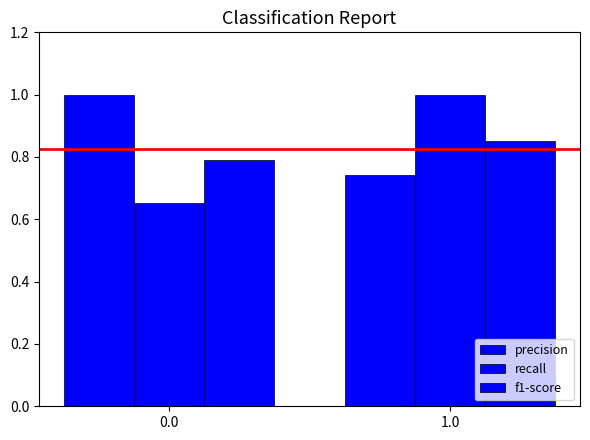

What is the value of the f1-score bar at the 1st from the left?

0.8